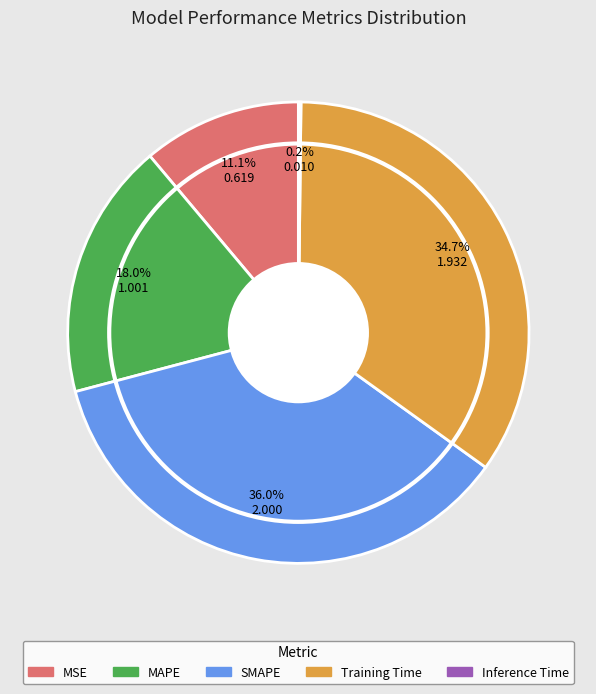

Does any single category account for the majority?

No